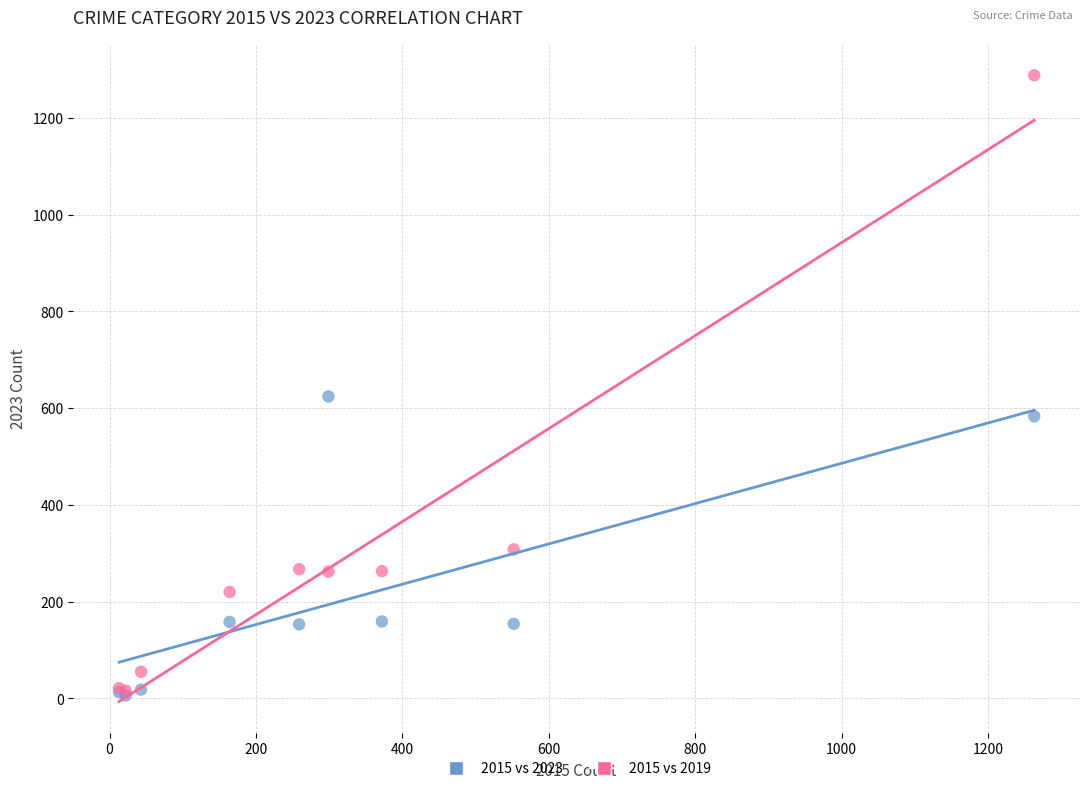

In the 2015 vs 2019 series, what Y value is closest to 652?

308